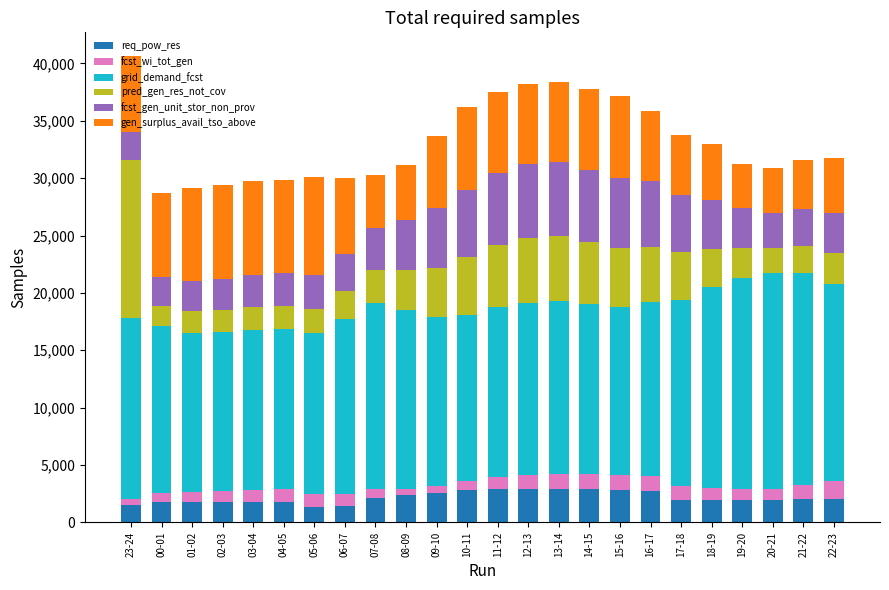

What is the total value across all series at 16-17?

35892